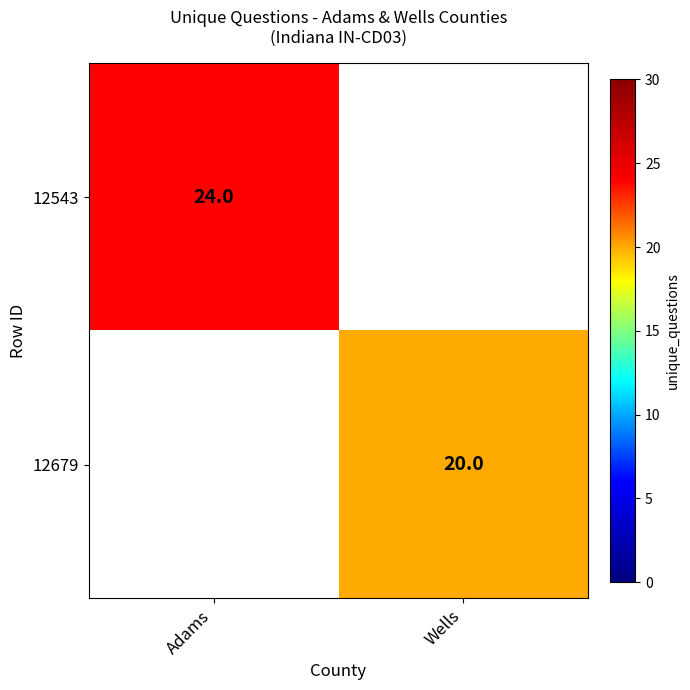

At how many categories does at least one series exceed 22?

1